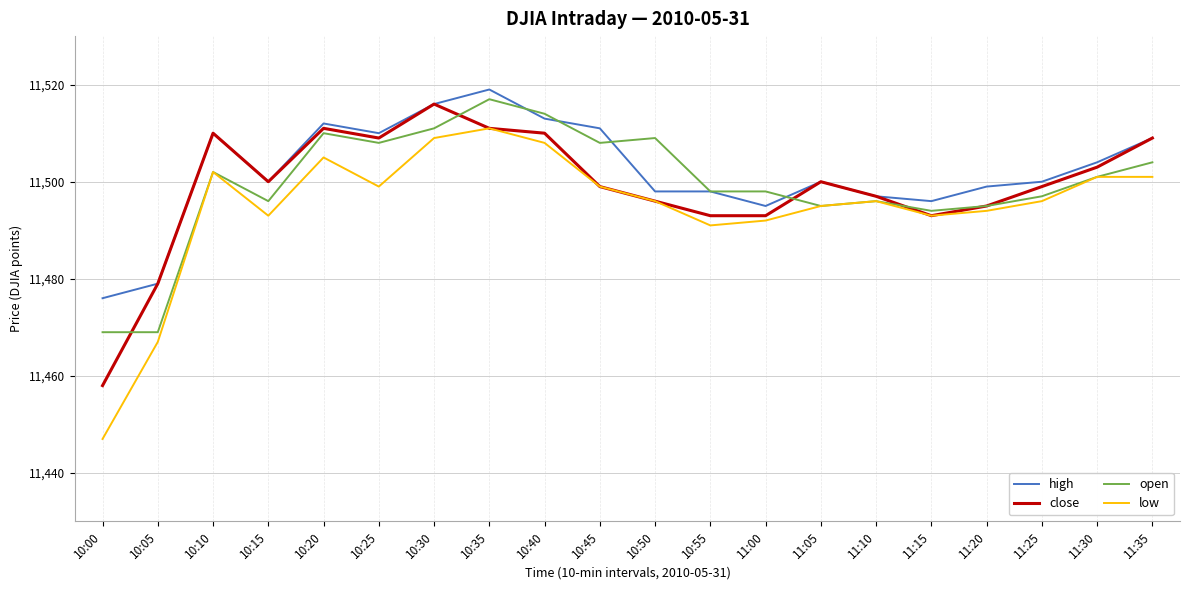

Which series has the largest range (max minus min)?

low